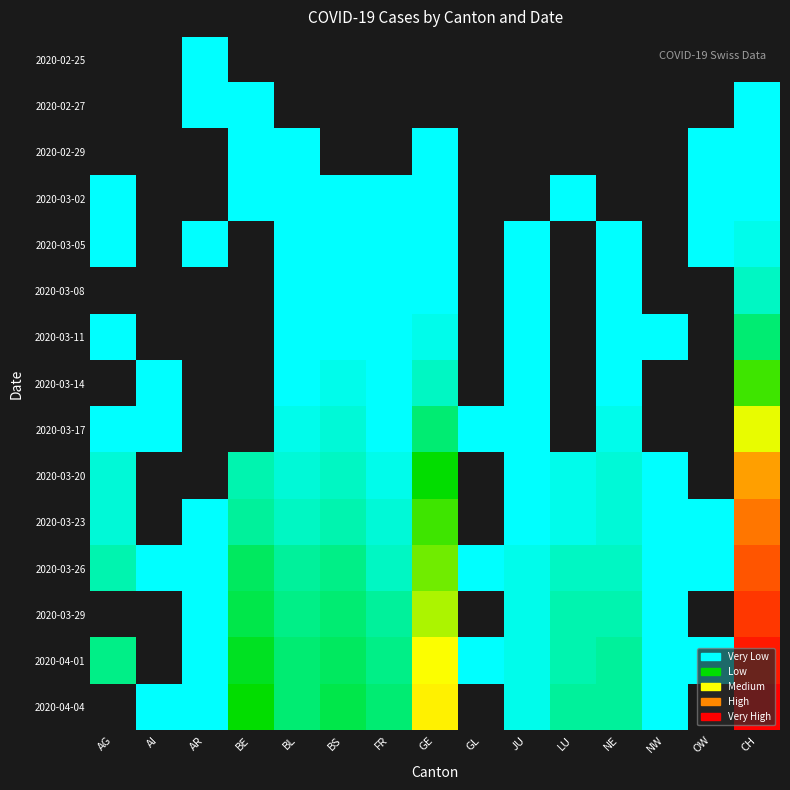

At which label does 2020-03-20 reach its peak?

CH